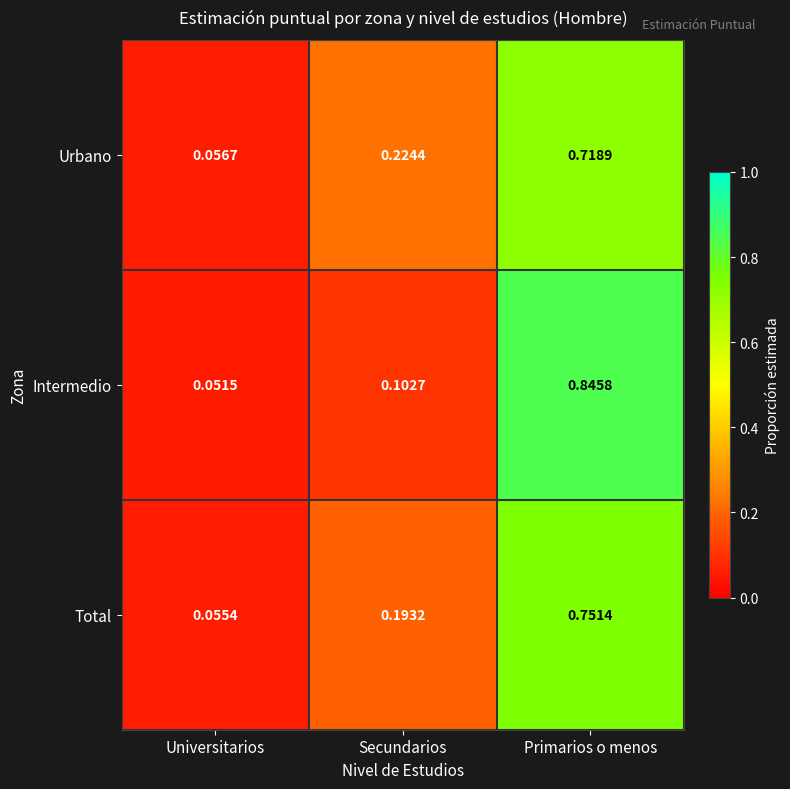

Between Universitarios and Secundarios, which series saw the biggest shift?

Urbano